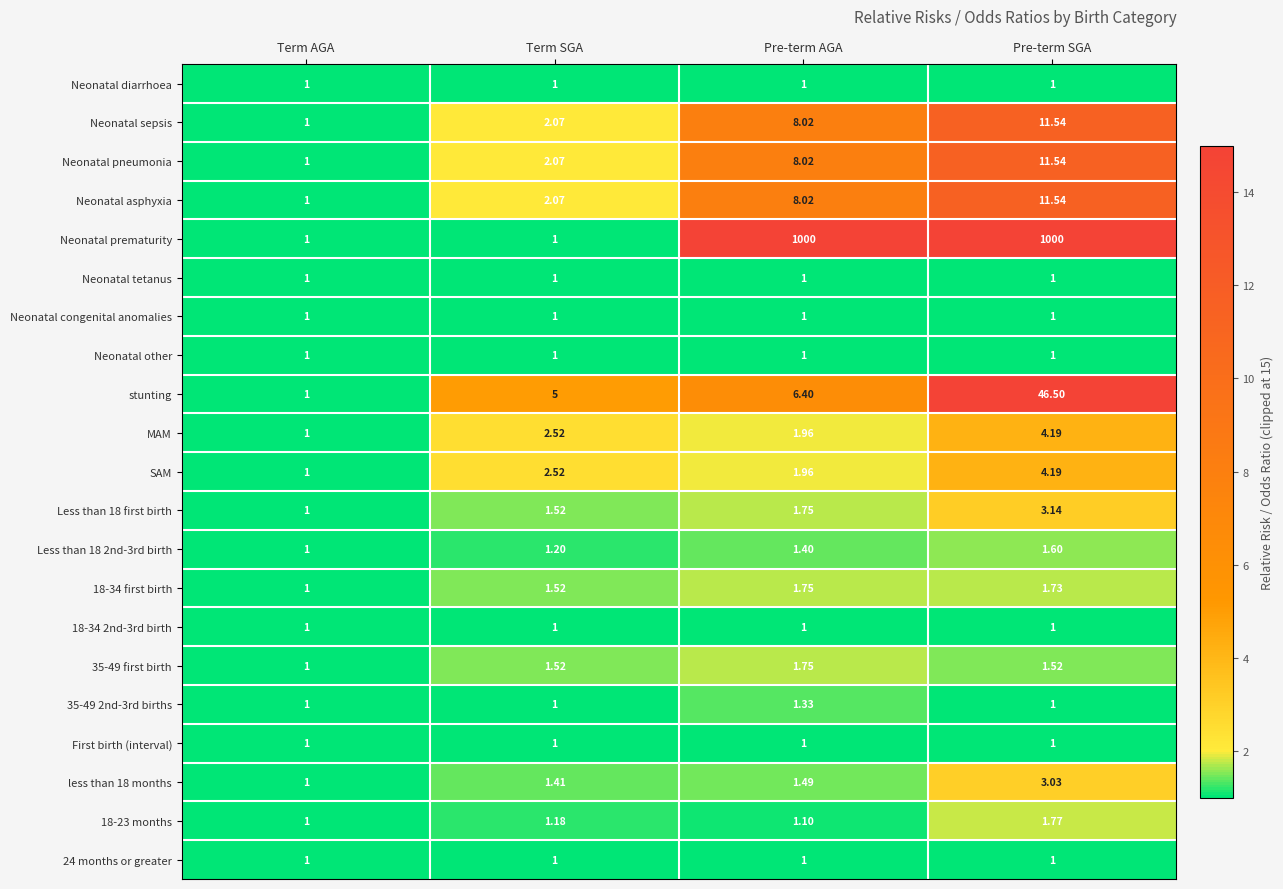

What is the smallest value displayed?

1.0